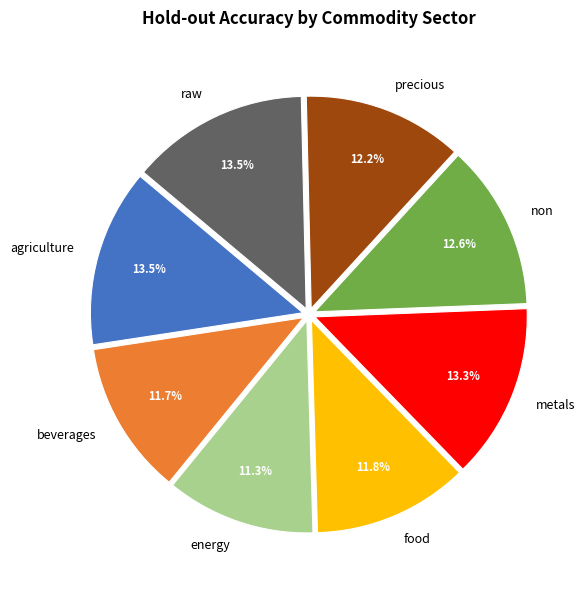

To the nearest percent, what is the average slice percentage?

12%